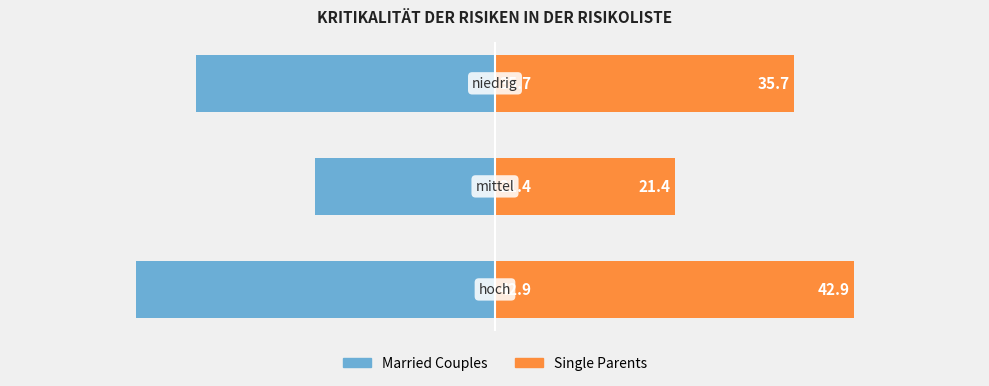

How many bars are there in total?

6